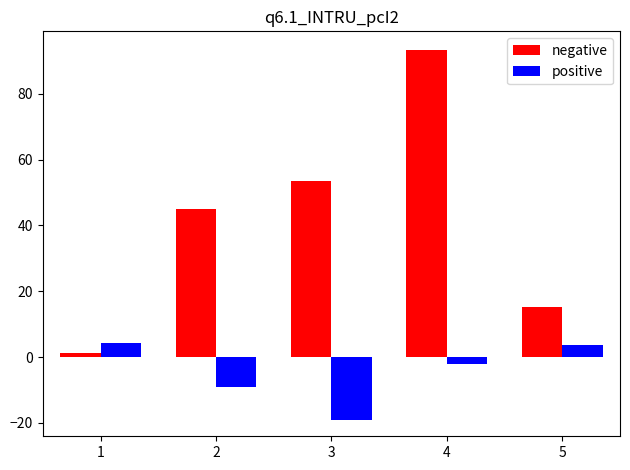

Reading right to left, list all the values displayed in this chart.

negative: 15.3	93.3	53.6	45.1	1.2
positive: 3.8	-2.1	-19.0	-9.0	4.4